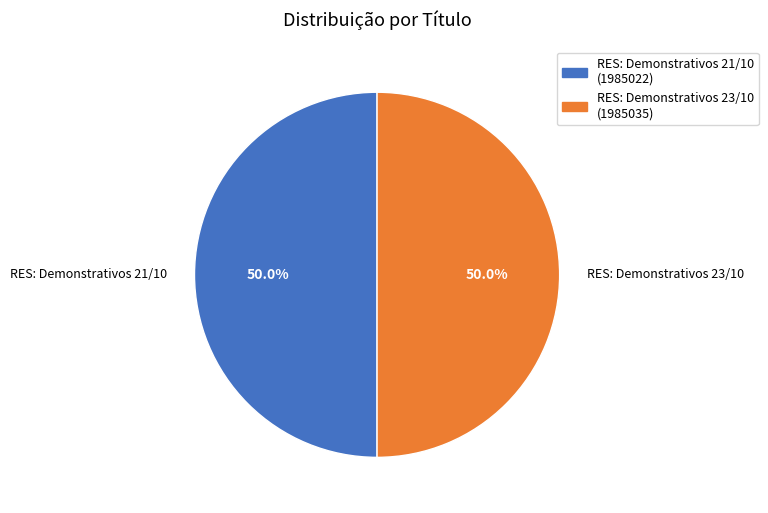

What percentage is NOT represented by RES: Demonstrativos 23/10?

50.0%